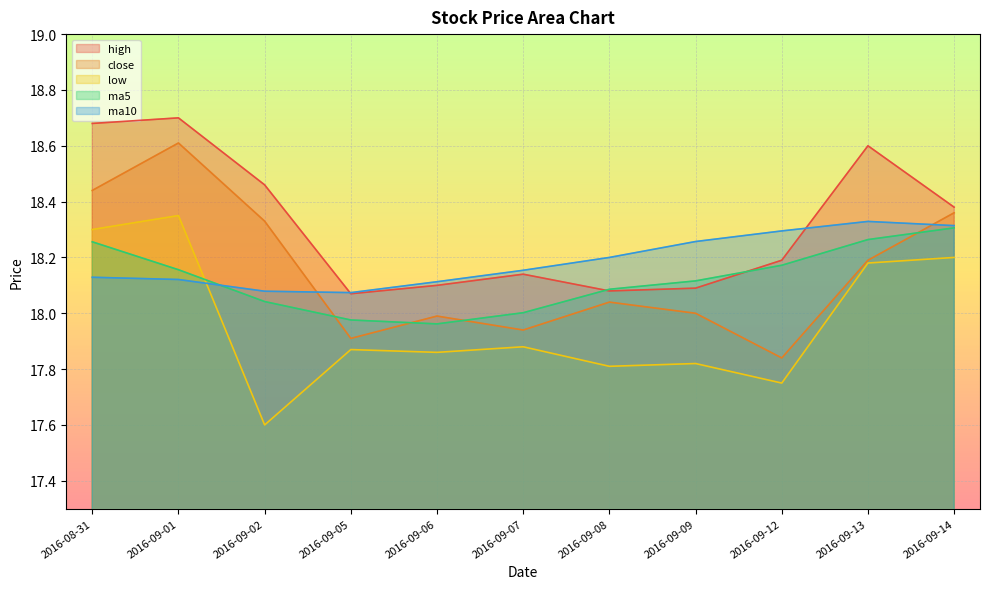

How many distinct data groups are displayed?

5